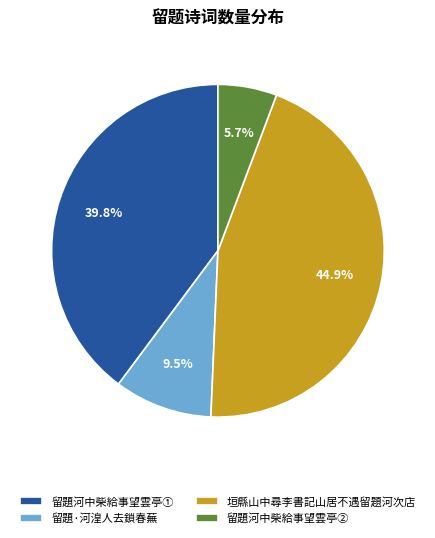

What is the smallest slice in the pie chart?

留題河中柴給事望雲亭②